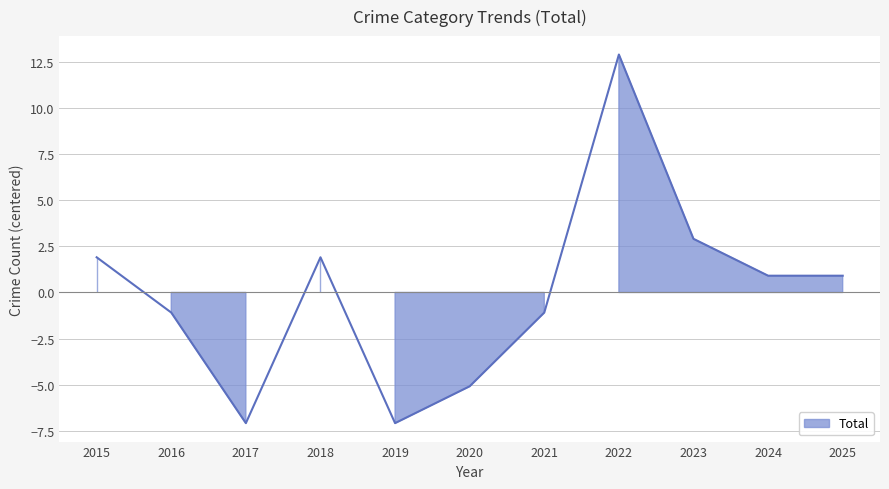

True or false: Total has more than 1 points higher than both neighbors.

True